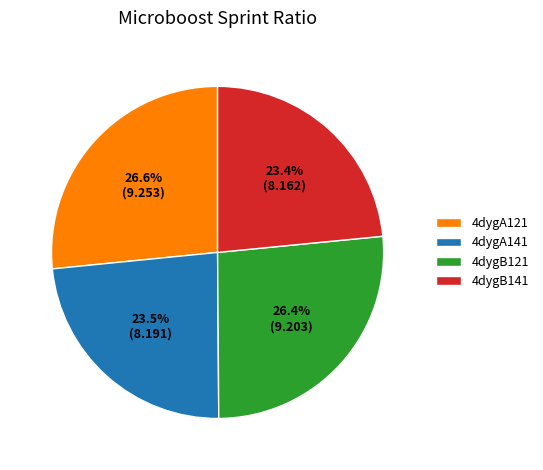

Does 4dygB141 account for over 50% of the chart?

No